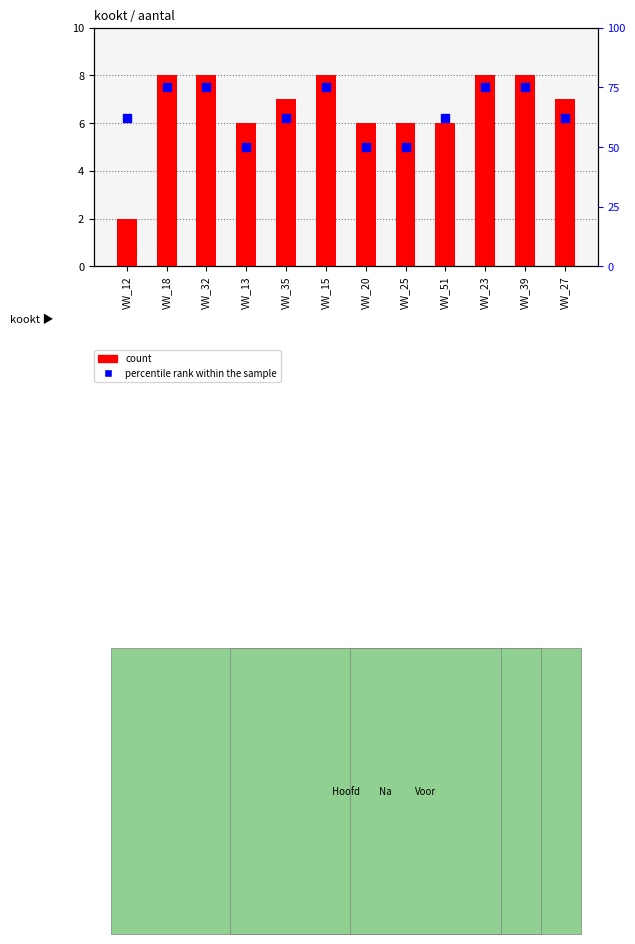

What is the total value across all series at VW_35?

69